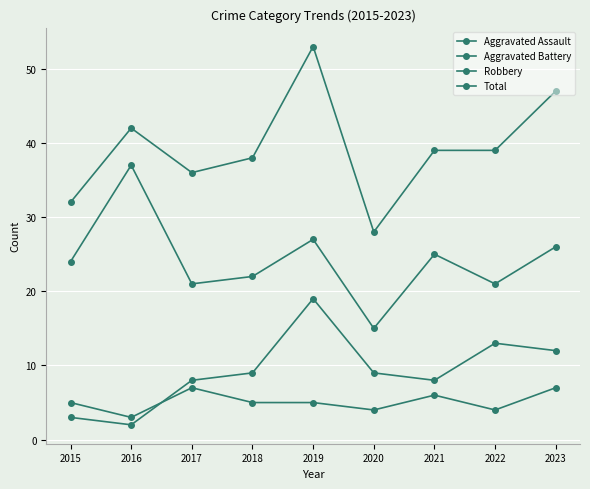

True or false: Aggravated Assault has more than 1 points higher than both neighbors.

True